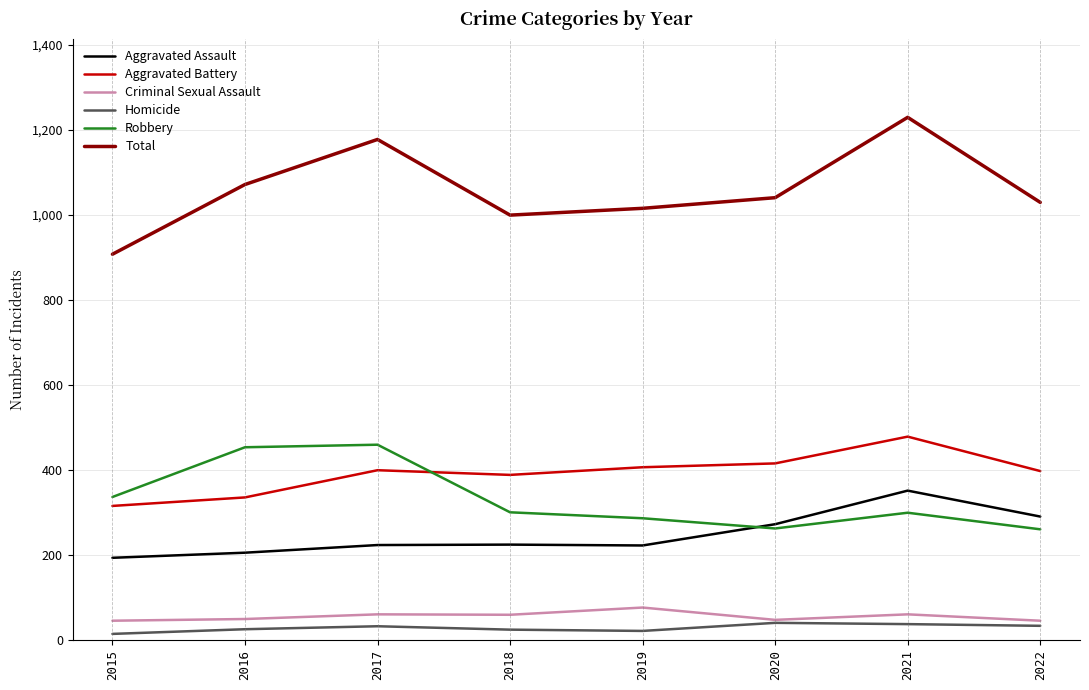

How many values in the Homicide series are below 33?

4